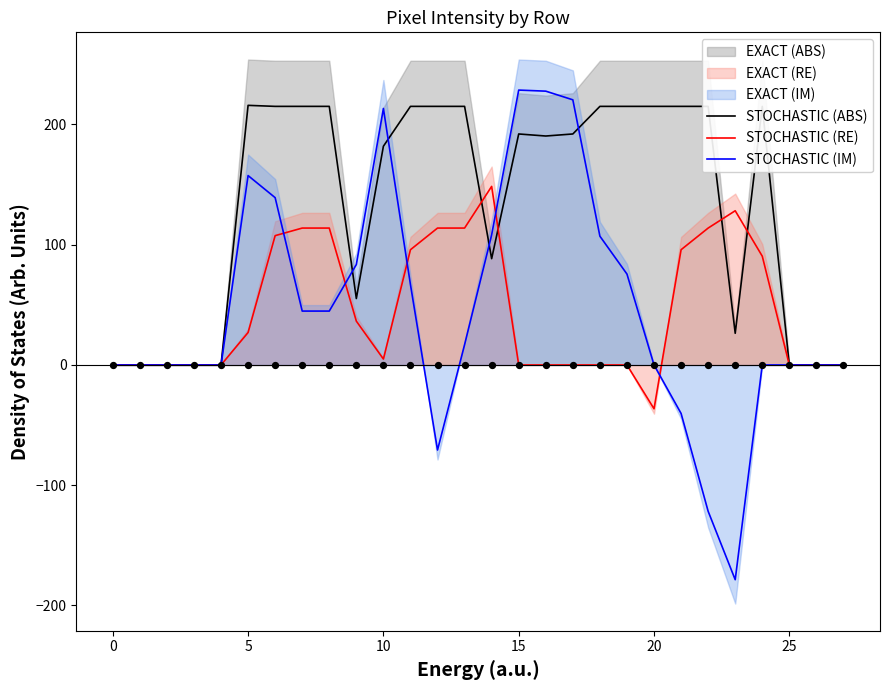

Which series has the widest spread of Y values?

STOCHASTIC (IM)